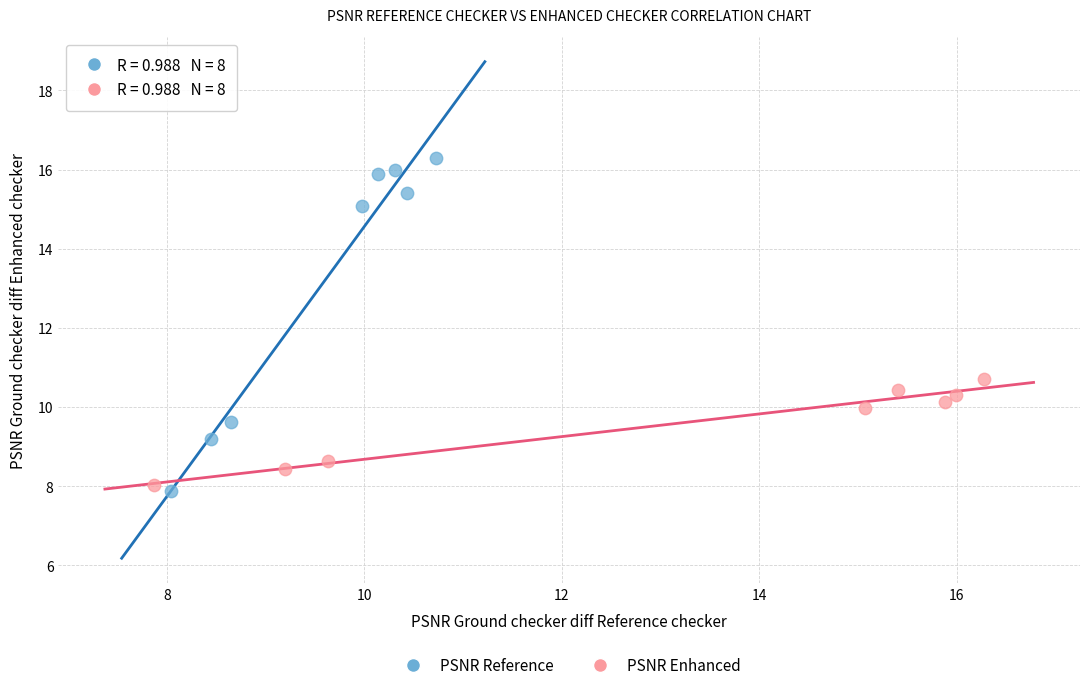

Which series contains the lowest Y value?

PSNR Reference